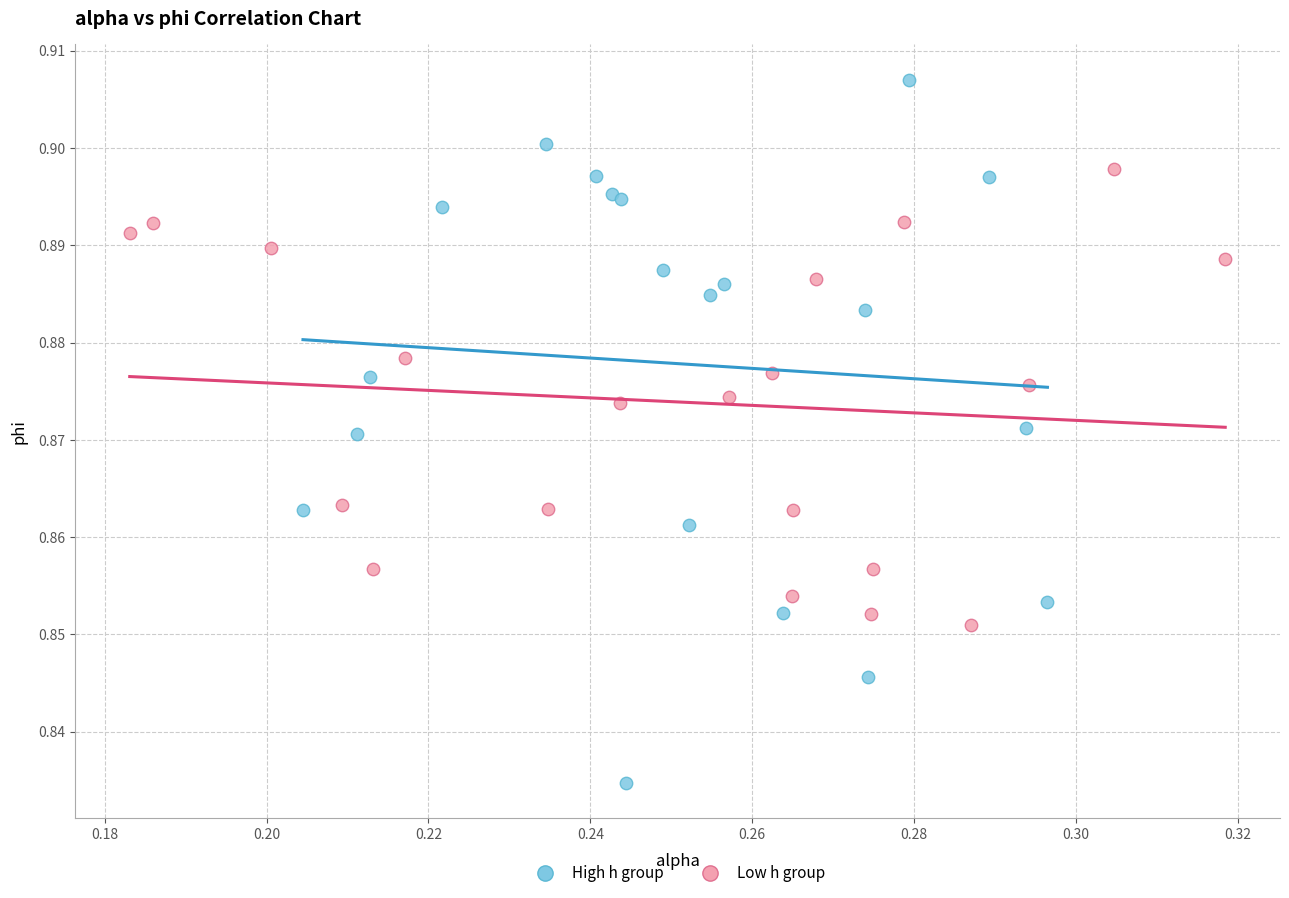

Which series has the widest spread of Y values?

High h group